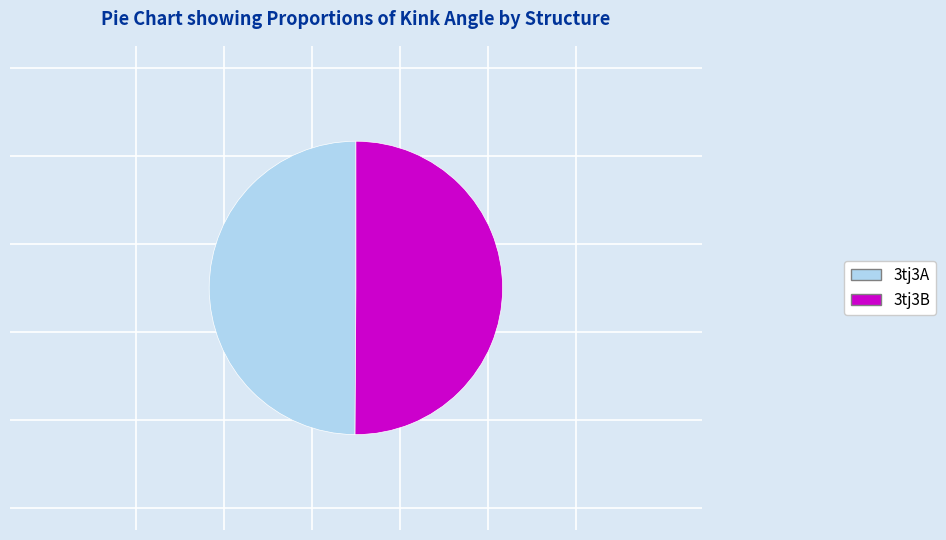

Is the sum of 3tj3A and 3tj3B greater than half?

Yes